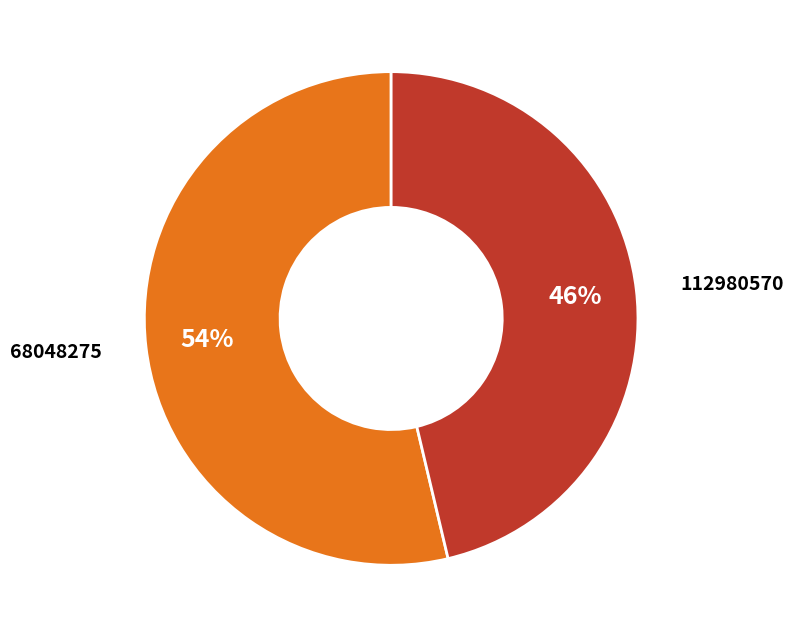

What percentage is the 112980570 slice, to the nearest percent?

46%